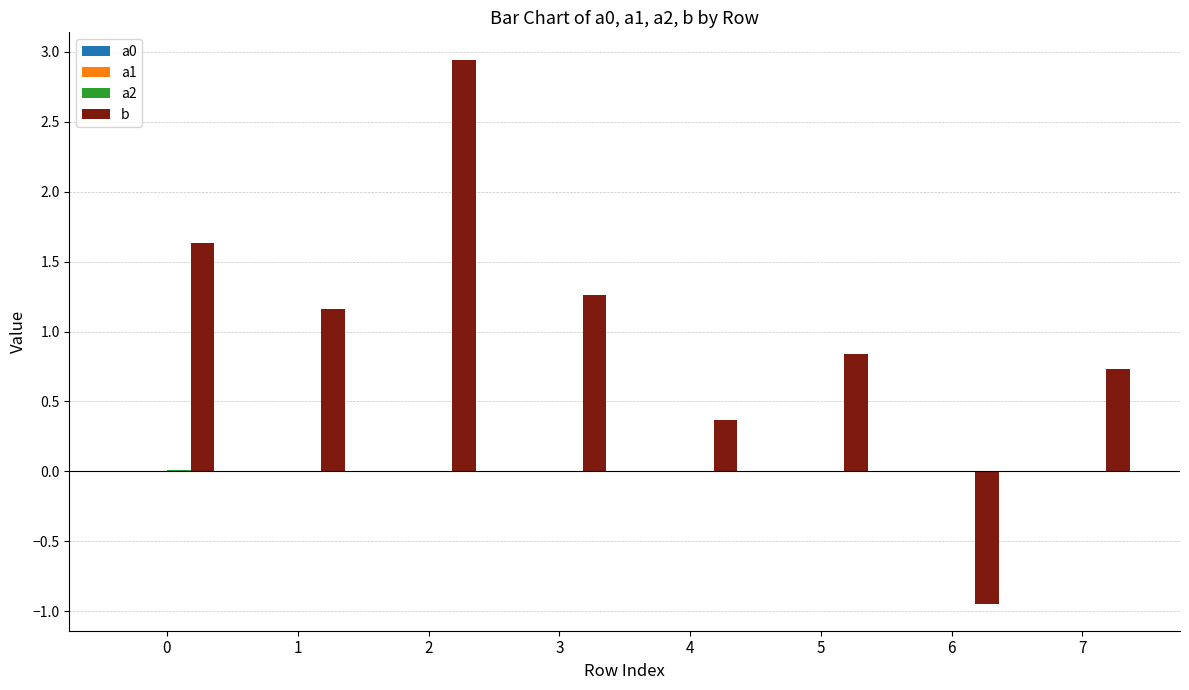

How many values in b are above zero?

7